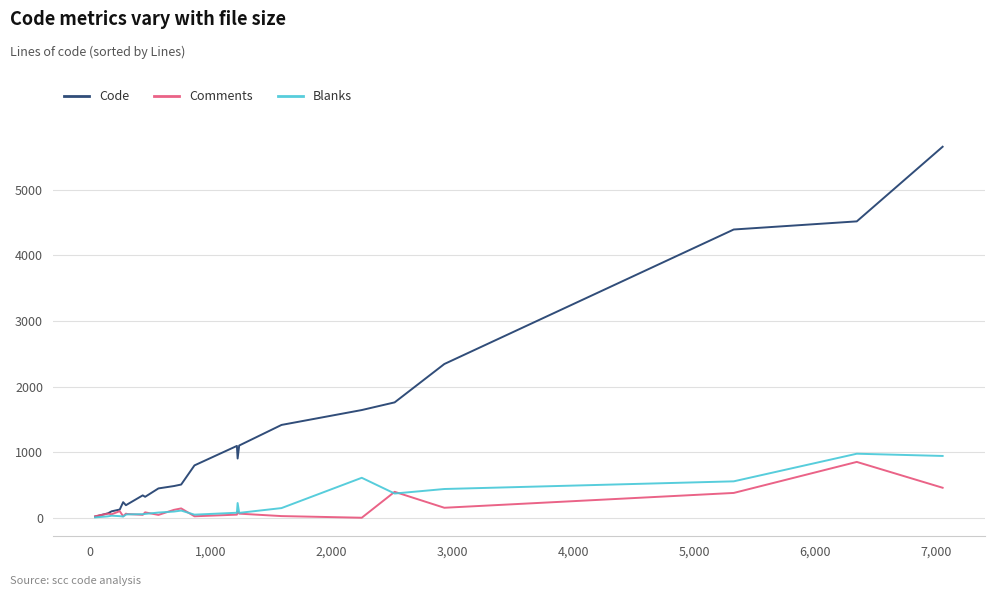

Which series has the largest range (max minus min)?

Code